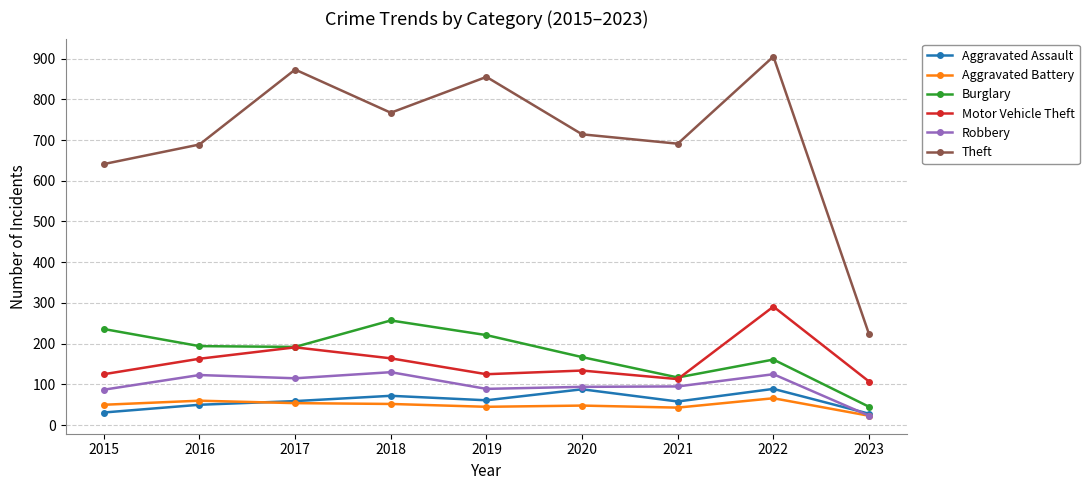

What is the maximum value for Burglary?

257